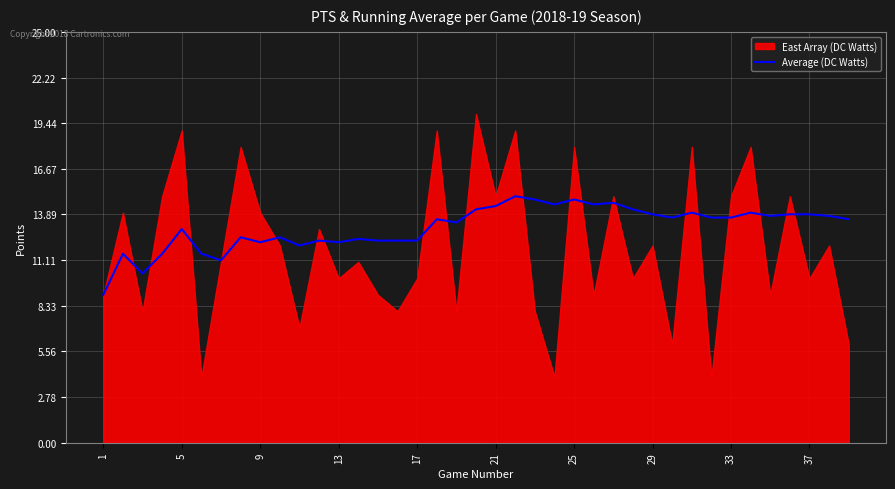

Is it true that Average (DC Watts) equals 13.0 at 5?

True